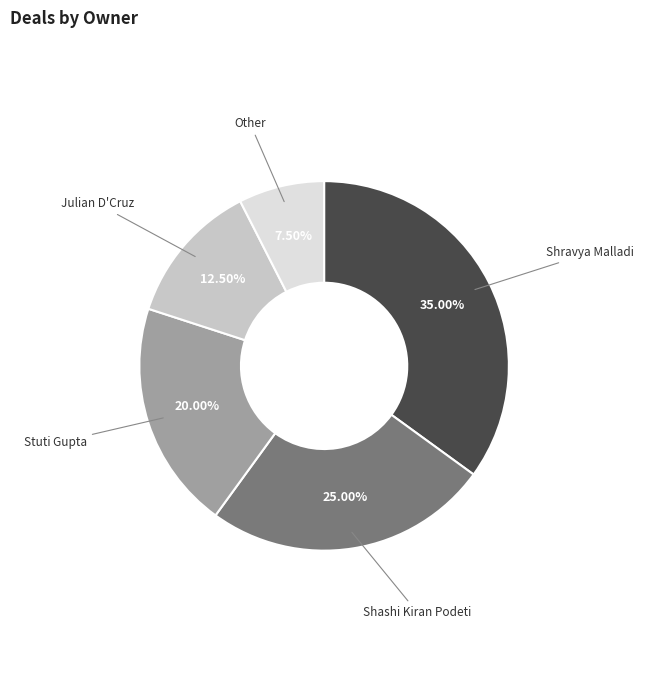

How many slices are in this pie chart?

5